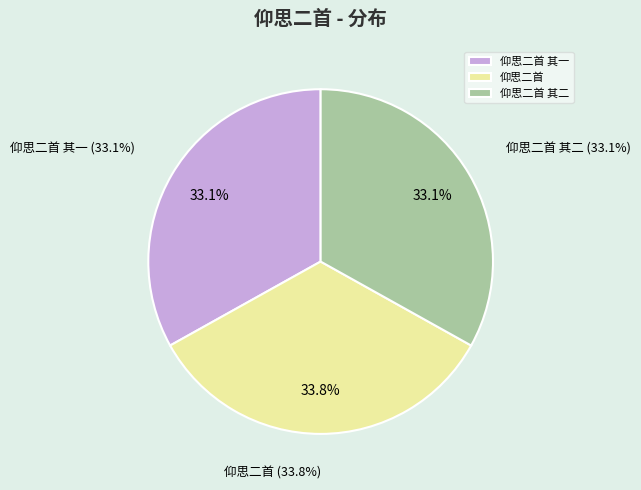

How many segments does this pie chart have?

3